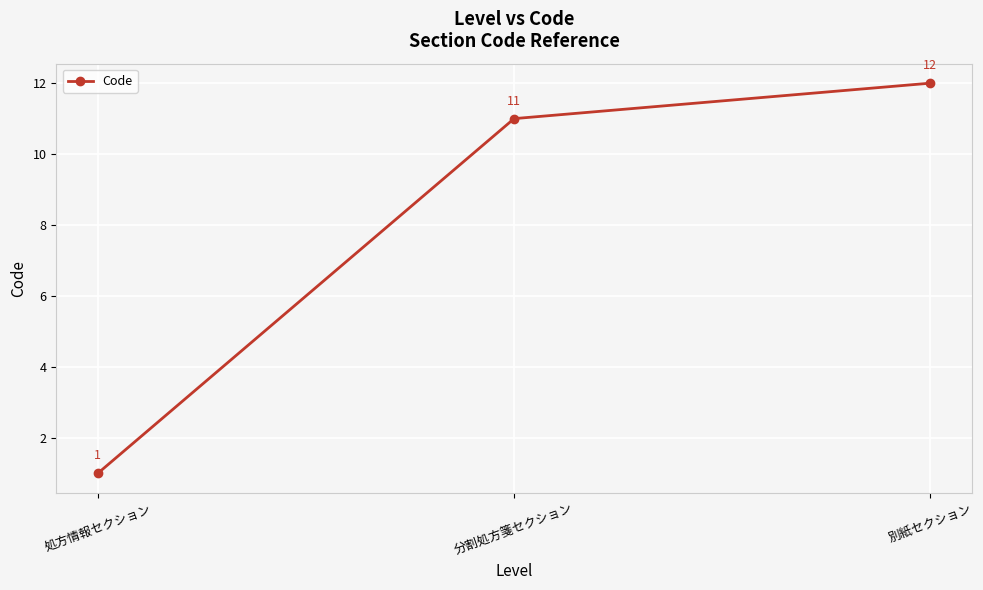

At which category does the chart reach its peak across all series?

別紙セクション